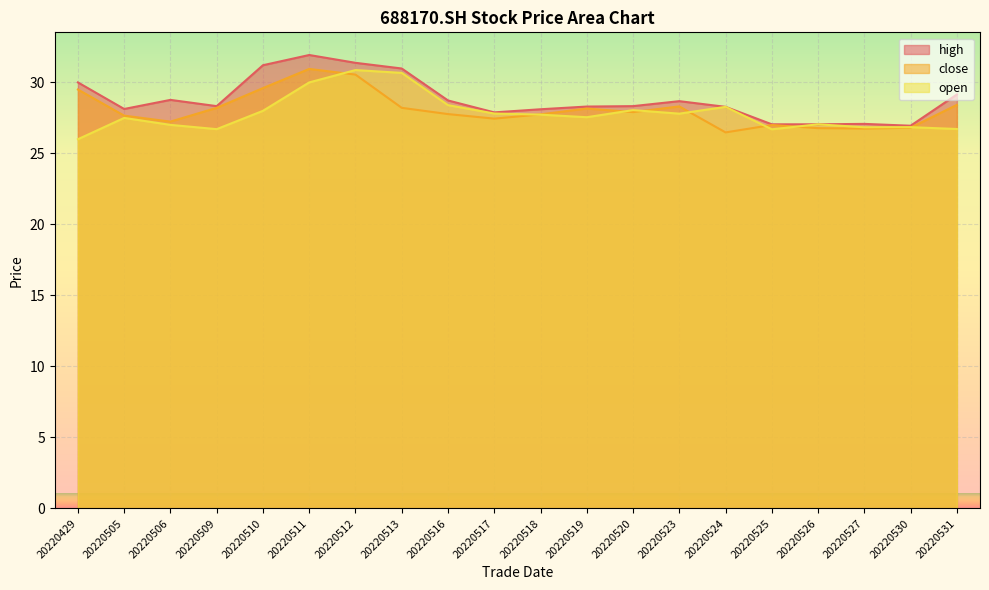

Between 20220429 and 20220526, which series saw the biggest shift?

high